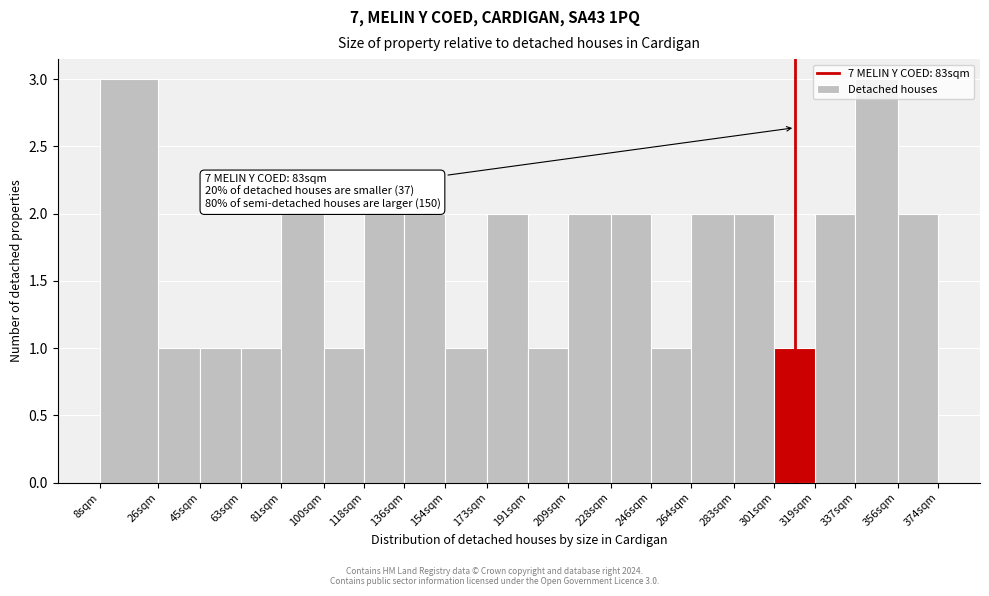

True or false: the data shows 3 at 136sqm.

False